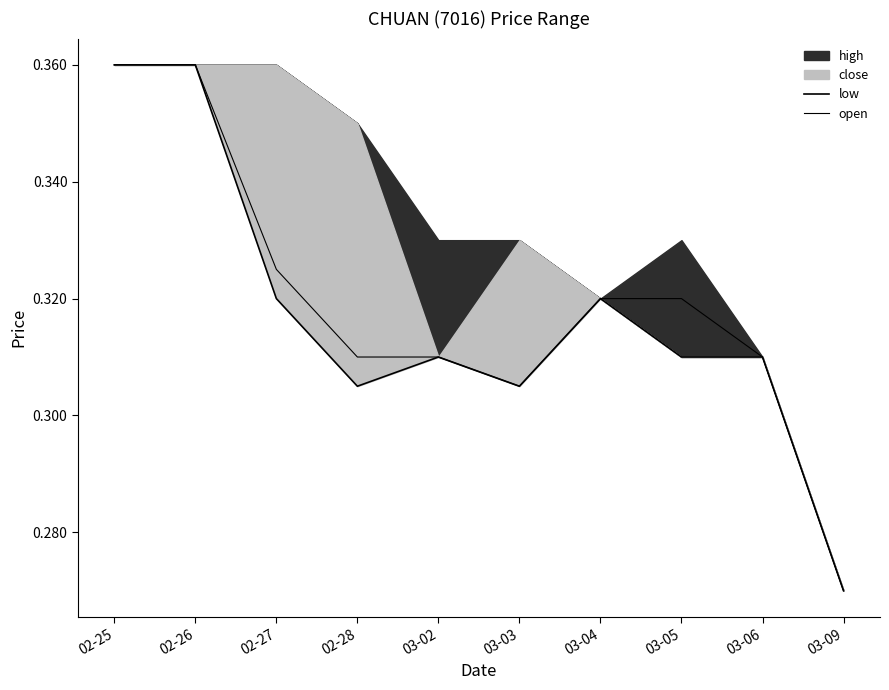

What is the greatest value displayed?

0.4